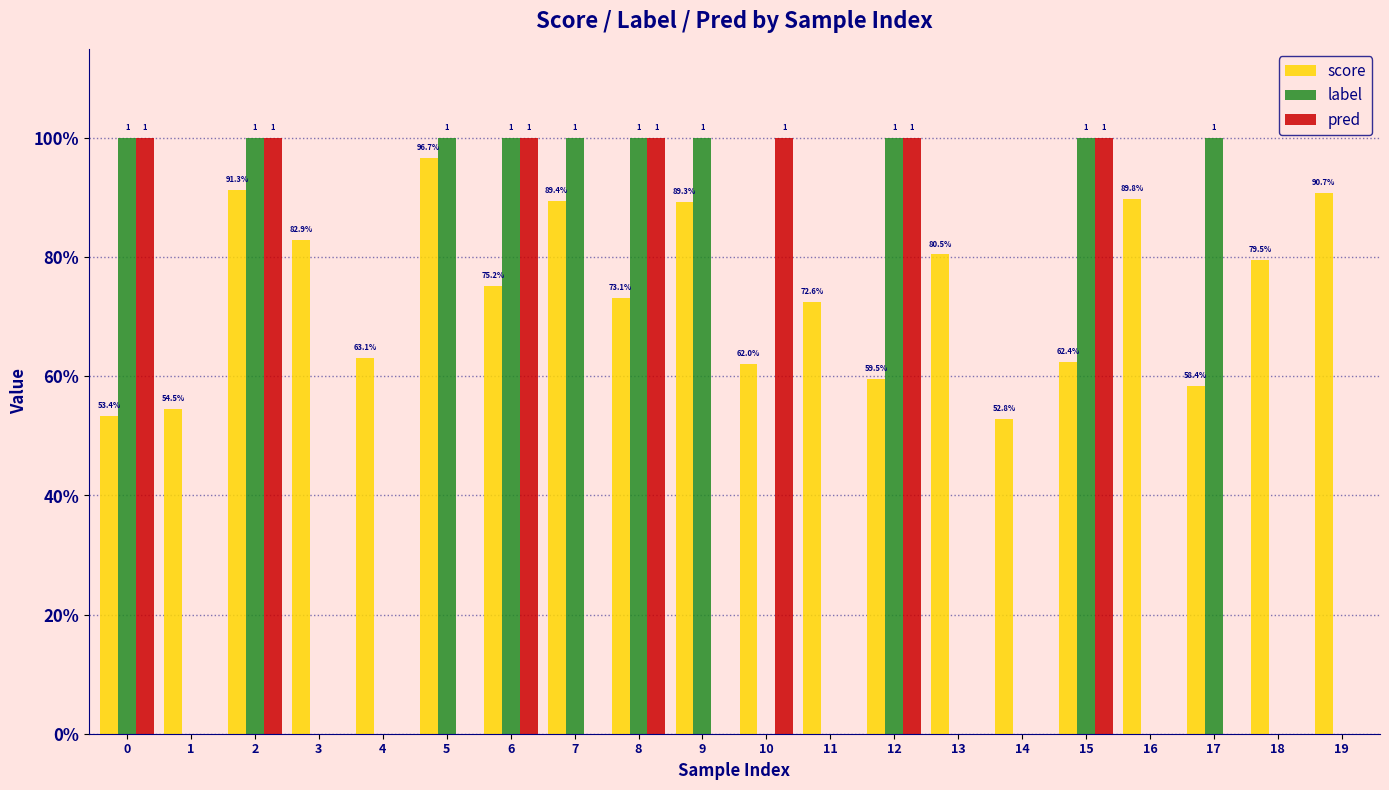

Are the bars horizontal?

No